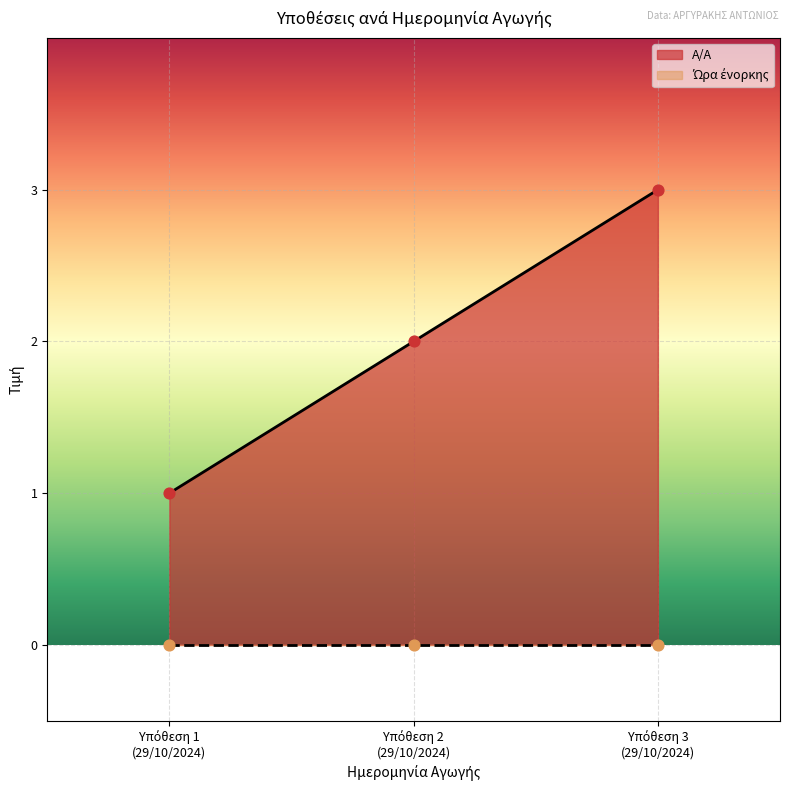

Approximately how many times larger is the value at Υπόθεση 2 (29/10/2024) compared to Υπόθεση 1 (29/10/2024)?

2.0